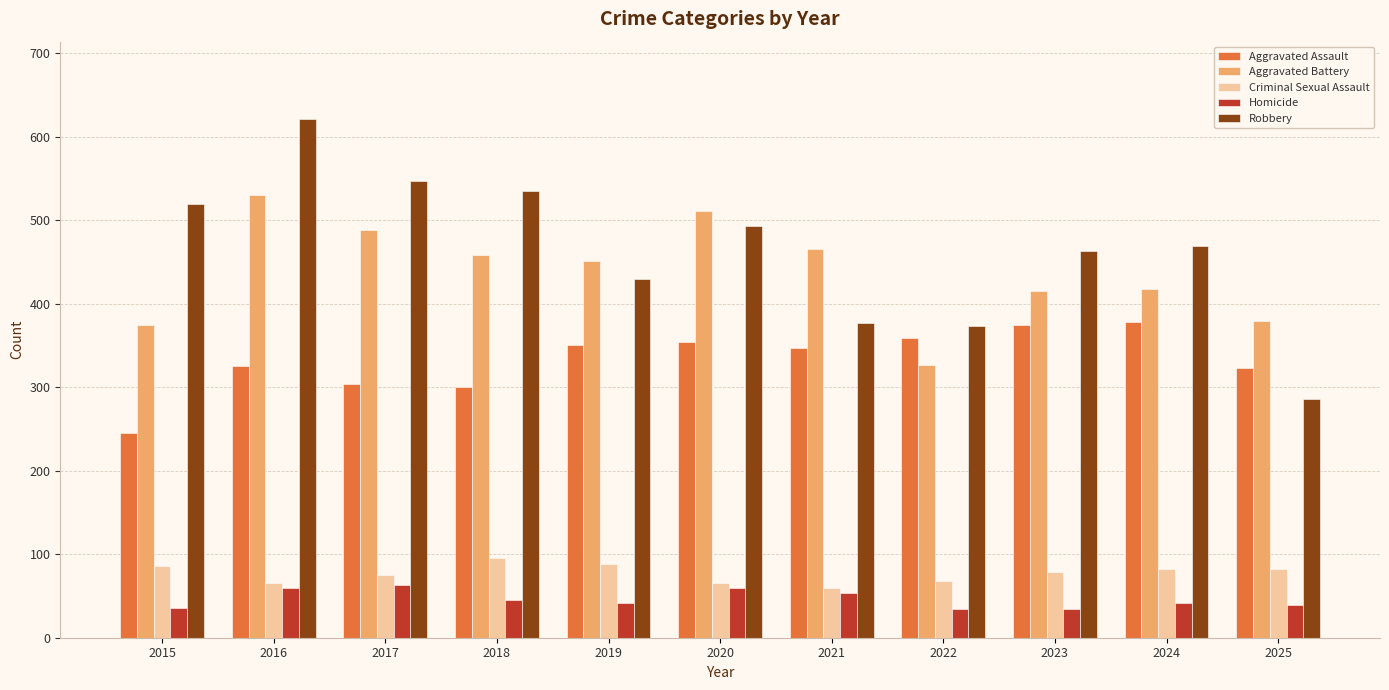

What is the minimum value shown in the chart?

35